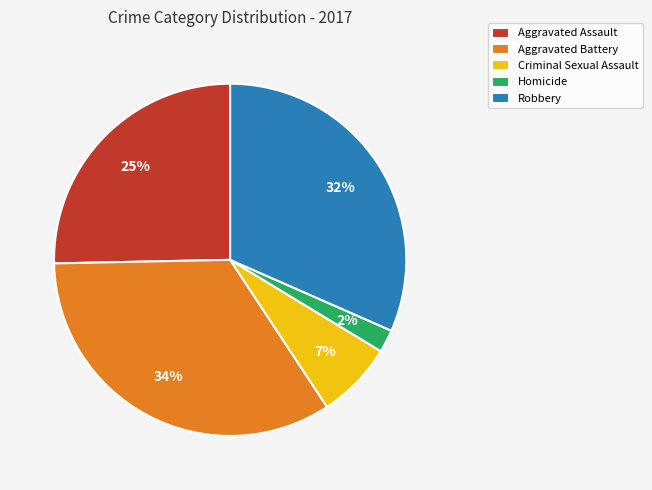

To the nearest percent, what portion does Robbery represent?

32%